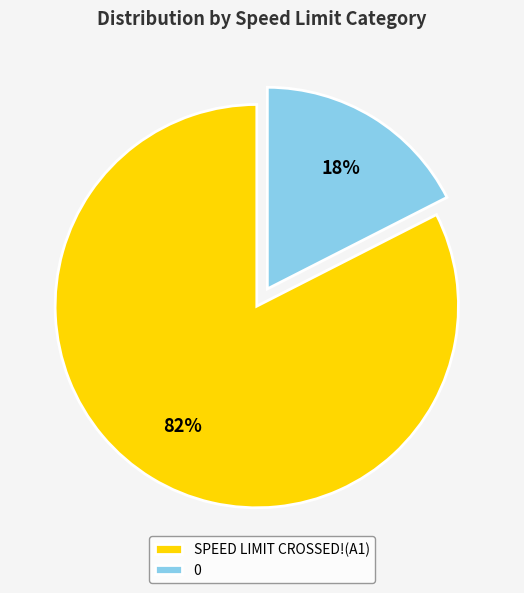

To the nearest percent, what portion does SPEED LIMIT CROSSED!(A1) represent?

83%